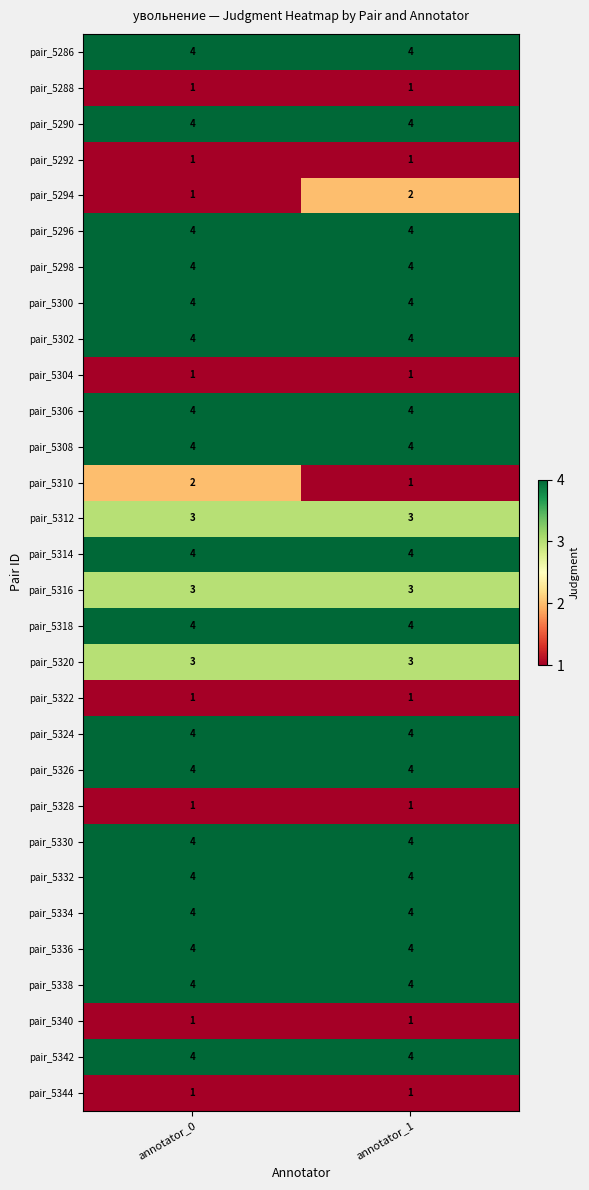

What is the sum of the pair_5312 values at annotator_1 and annotator_0?

6